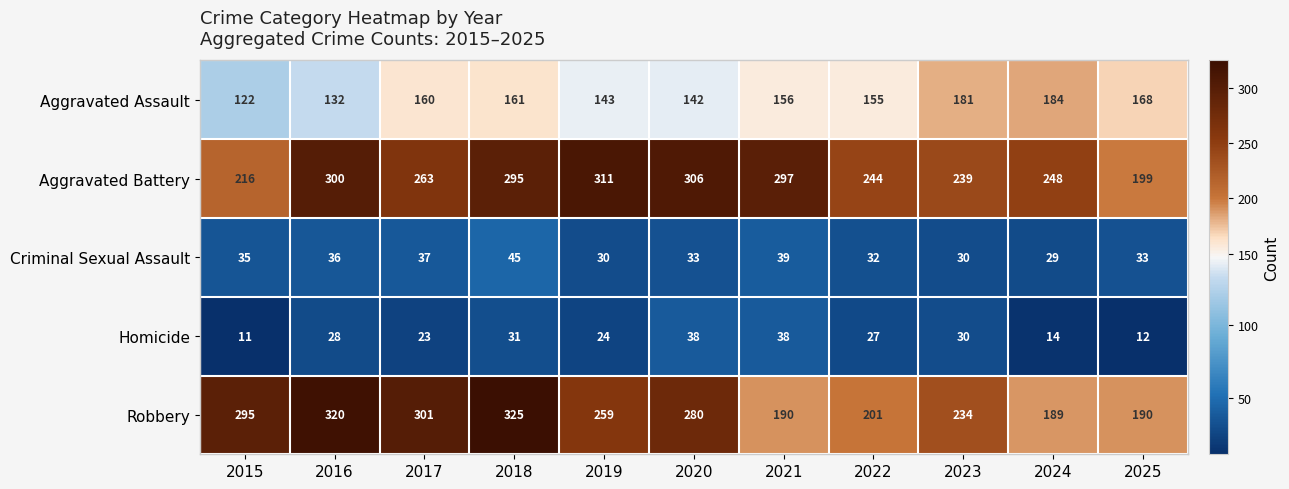

At how many categories does at least one series exceed 283?

7